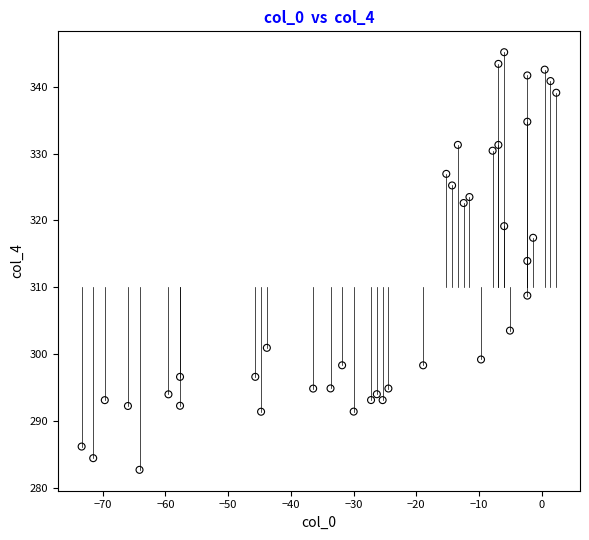

What is the range of Y values (max minus min)?

62.5